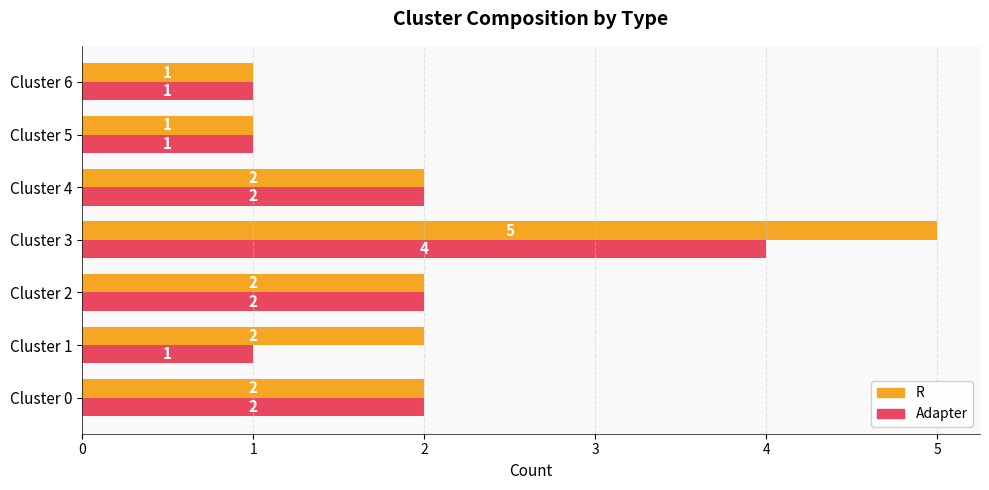

Which series has the widest spread of values?

R